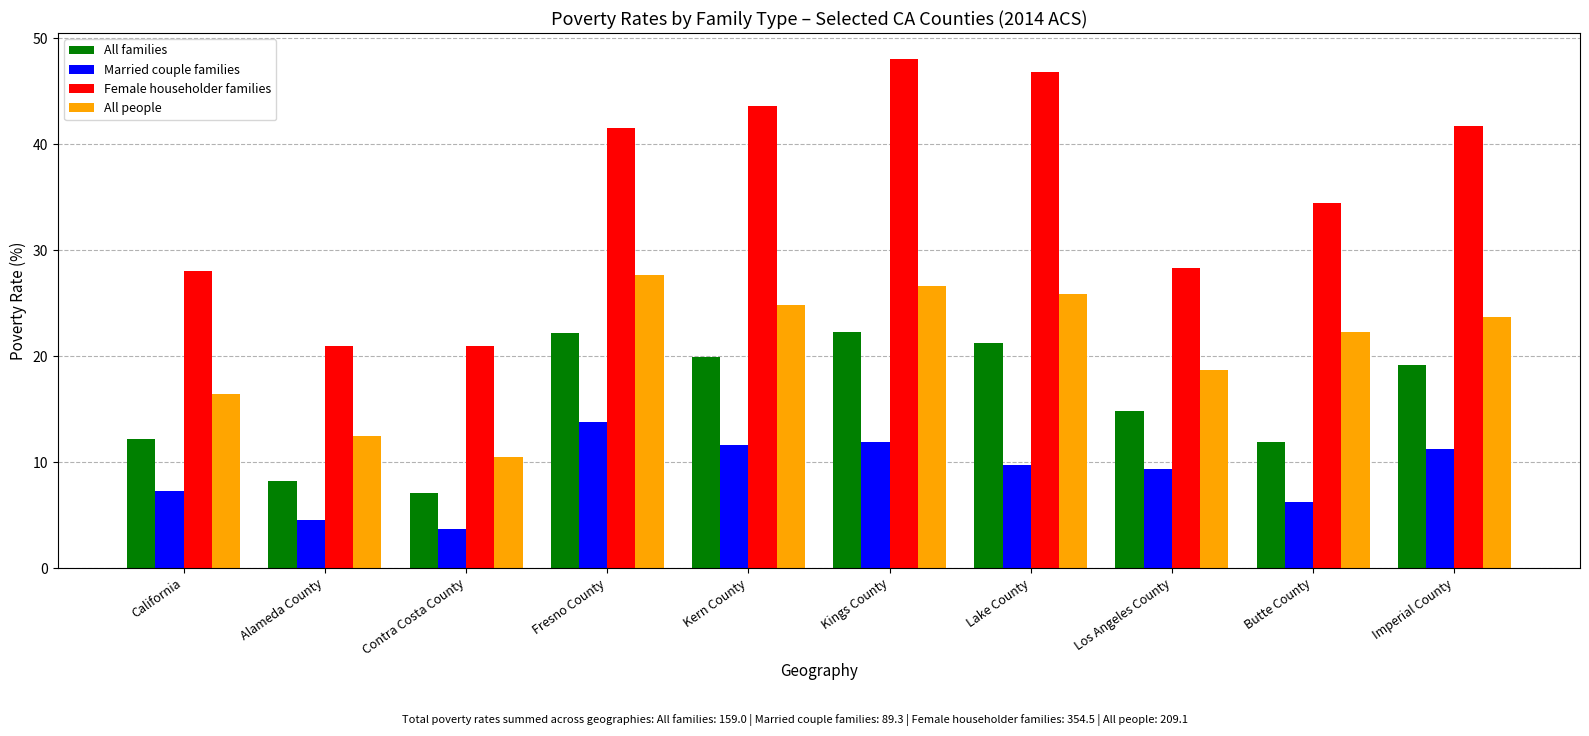

What is the sum of the Female householder families values at Los Angeles County and Lake County?

75.1